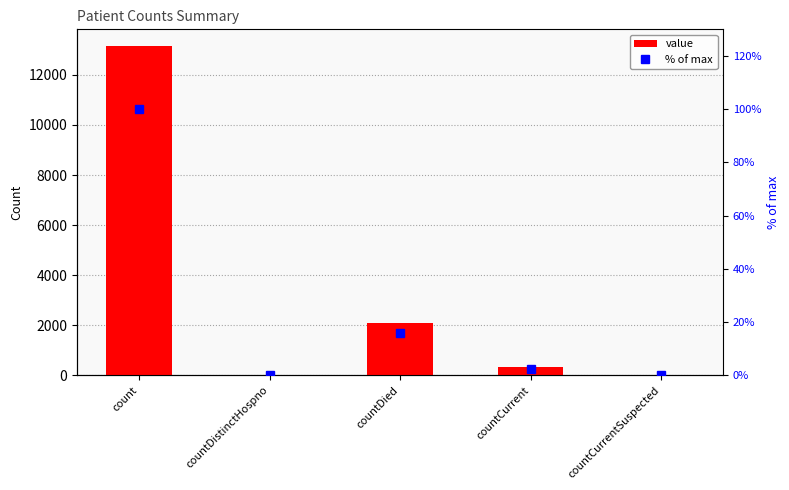

List the series in order of their peak value, lowest first.

% of max, value